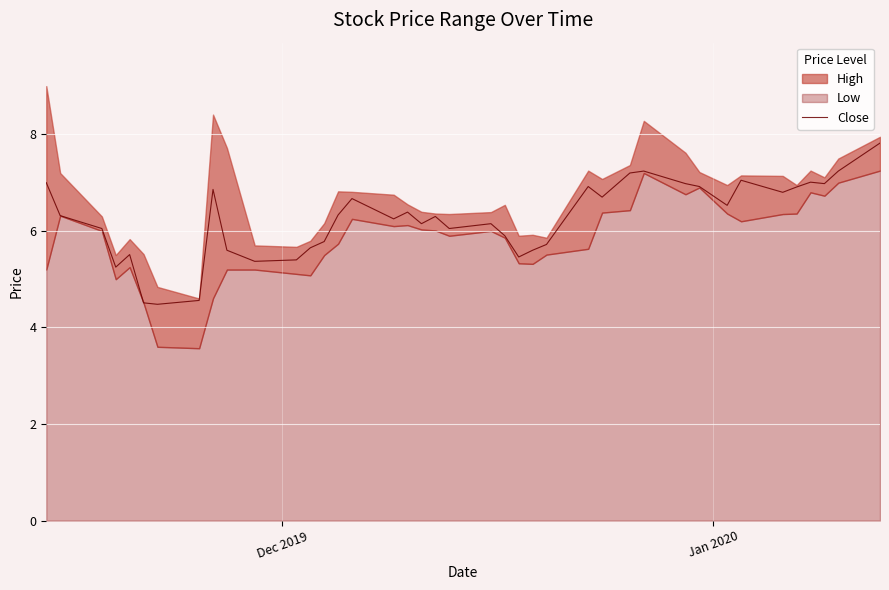

What is the maximum value for Close?

7.8